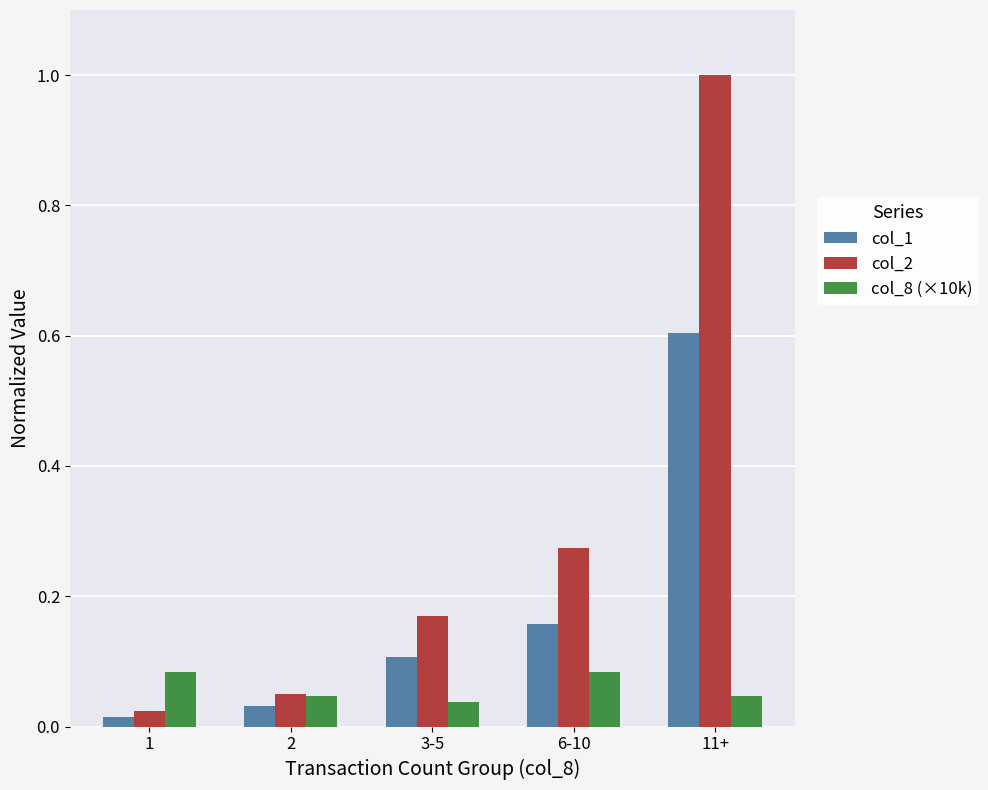

How many series are shown in this chart?

3